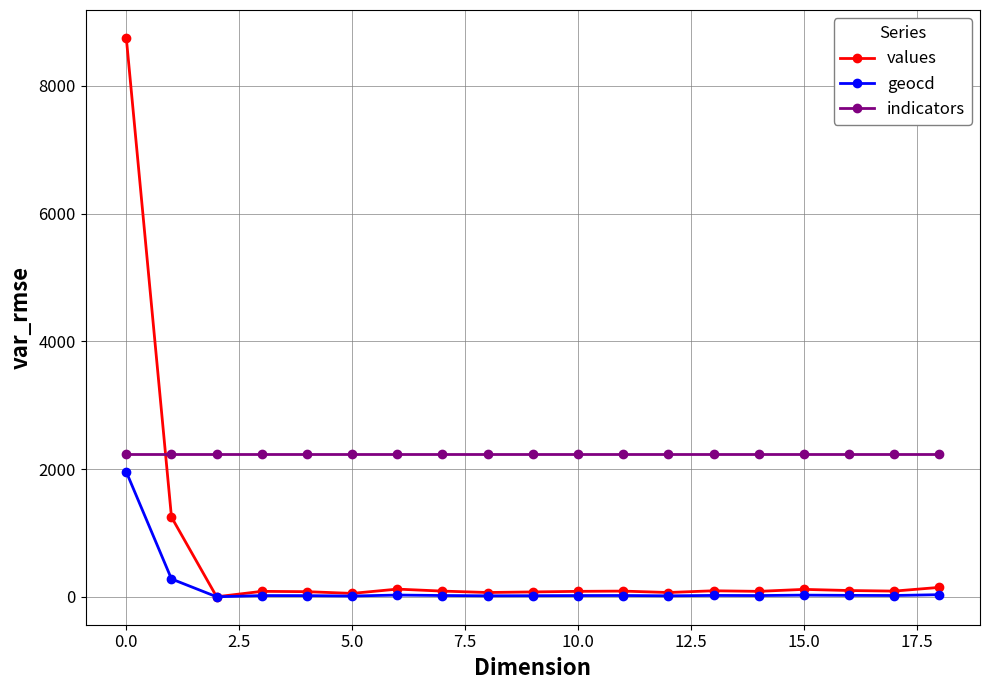

Which series has the largest total across all categories?

indicators